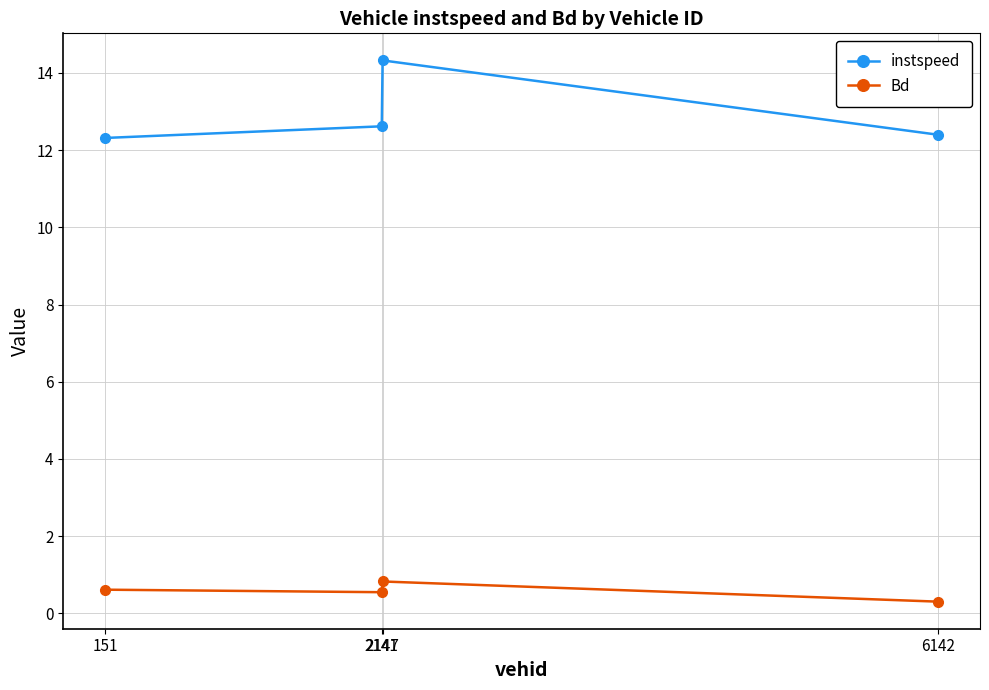

Which series has the widest spread of values?

instspeed